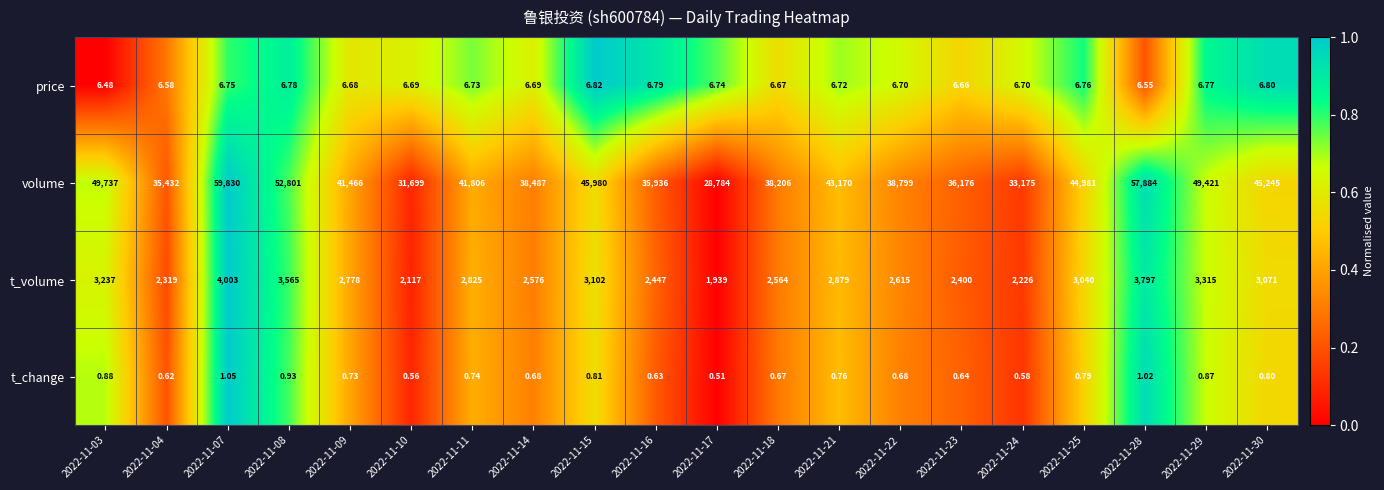

List the series in order of their peak value, highest first.

volume, t_volume, price, t_change